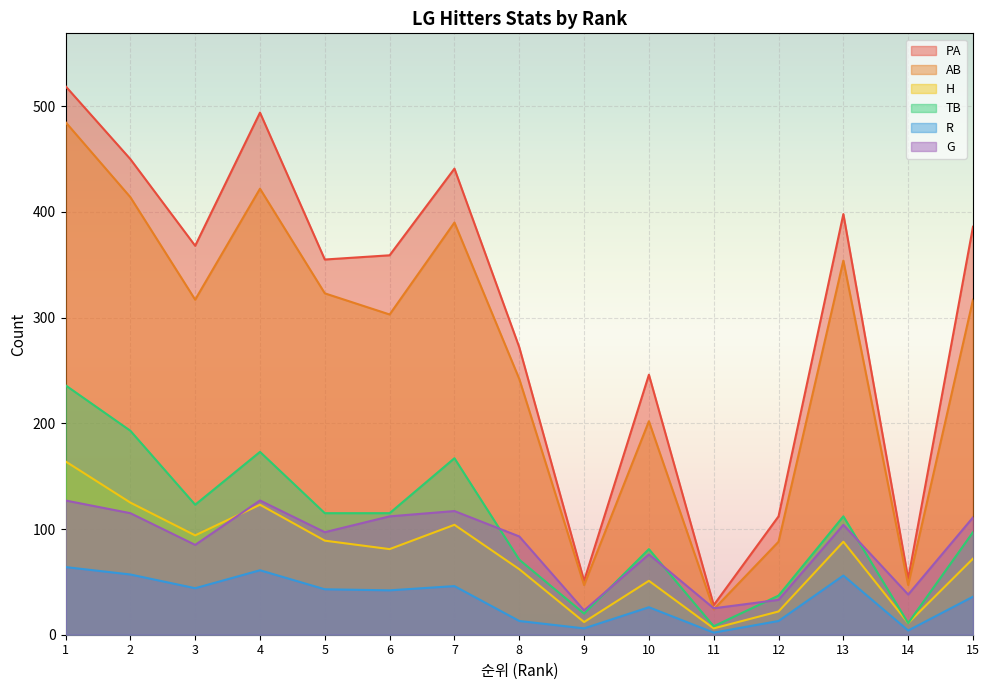

Does the chart display data point markers on the line(s)?

No